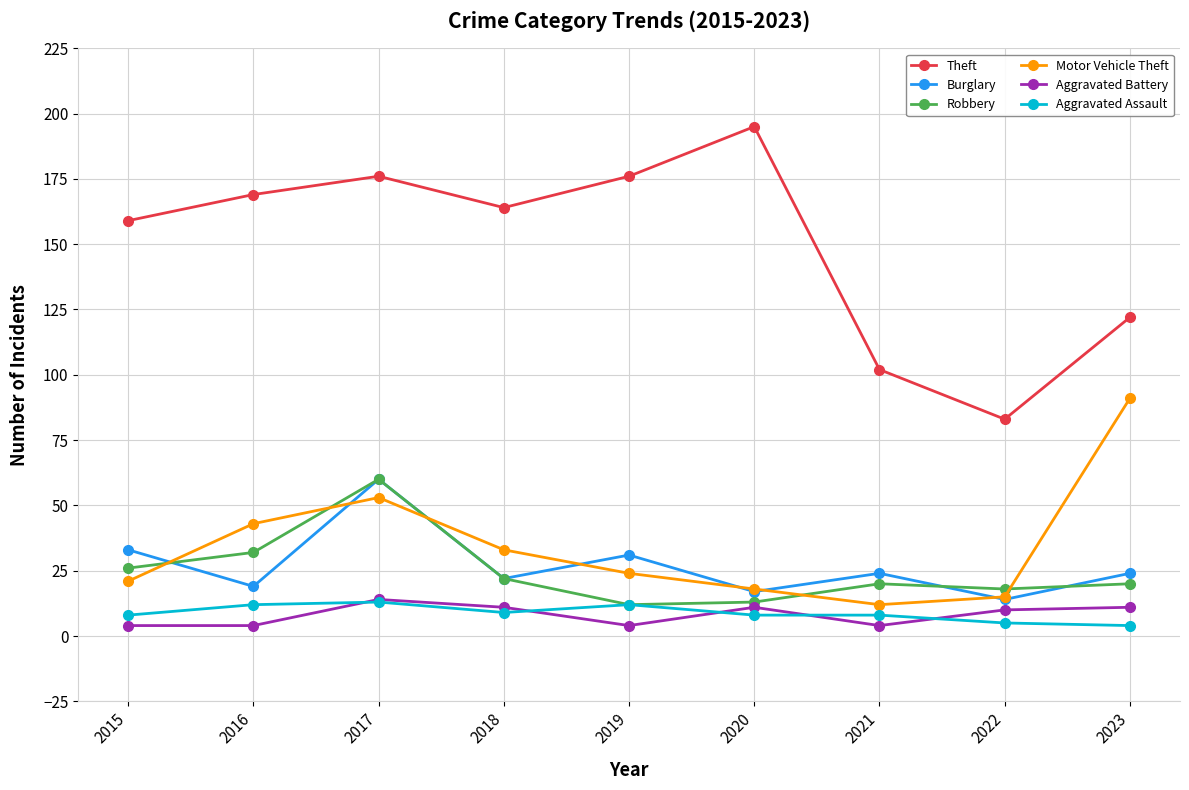

Does the chart have visible grid lines?

Yes